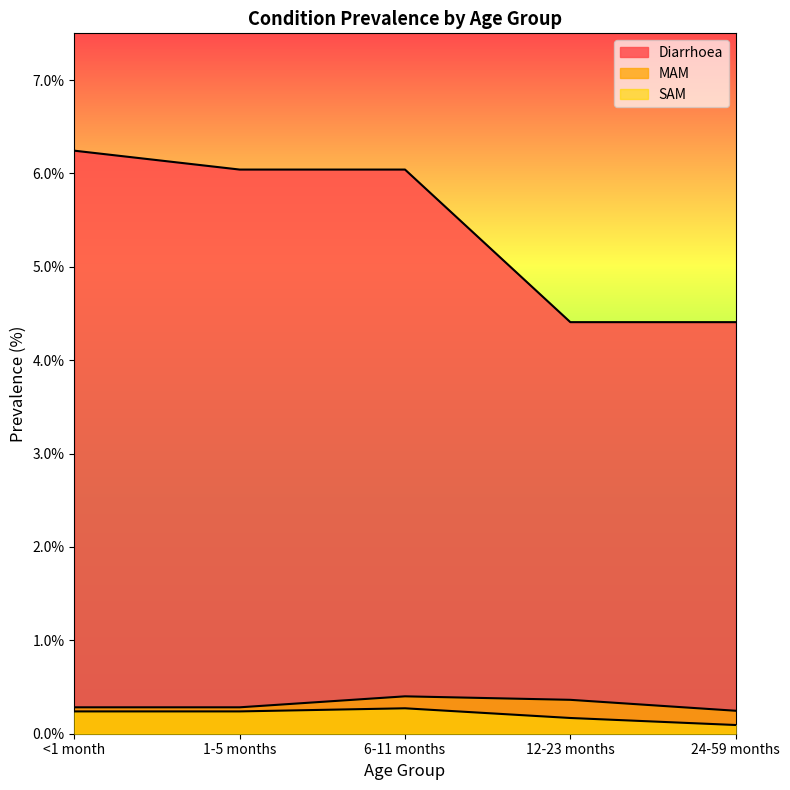

True or false: SAM and MAM cross at least once.

False